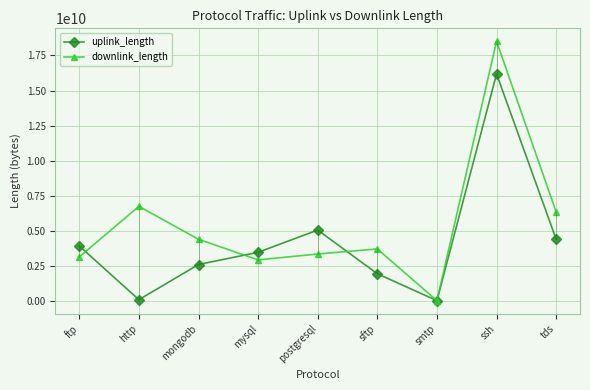

Which series has the largest total across all categories?

downlink_length